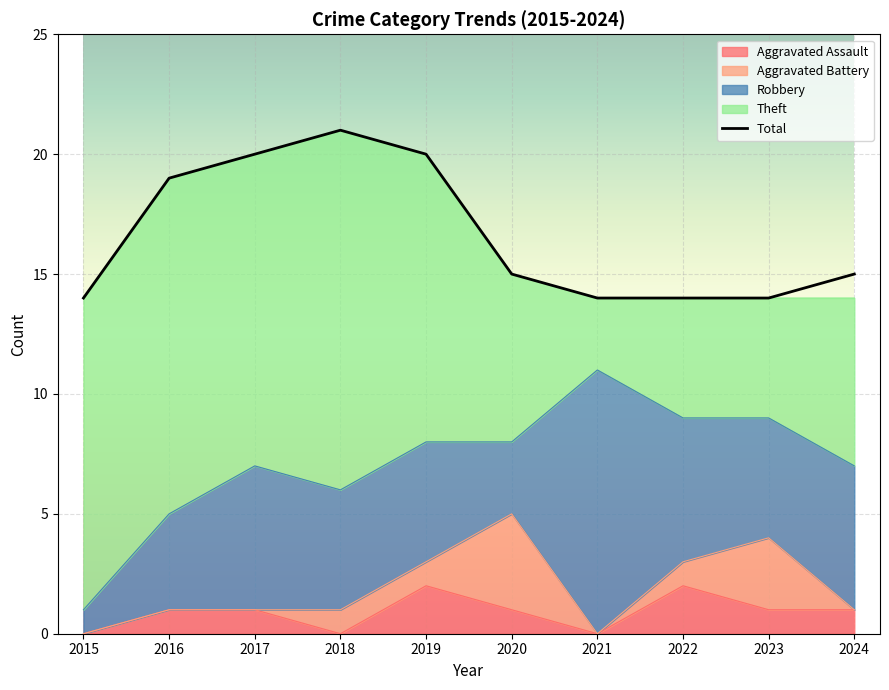

How many data points does each series have?

10